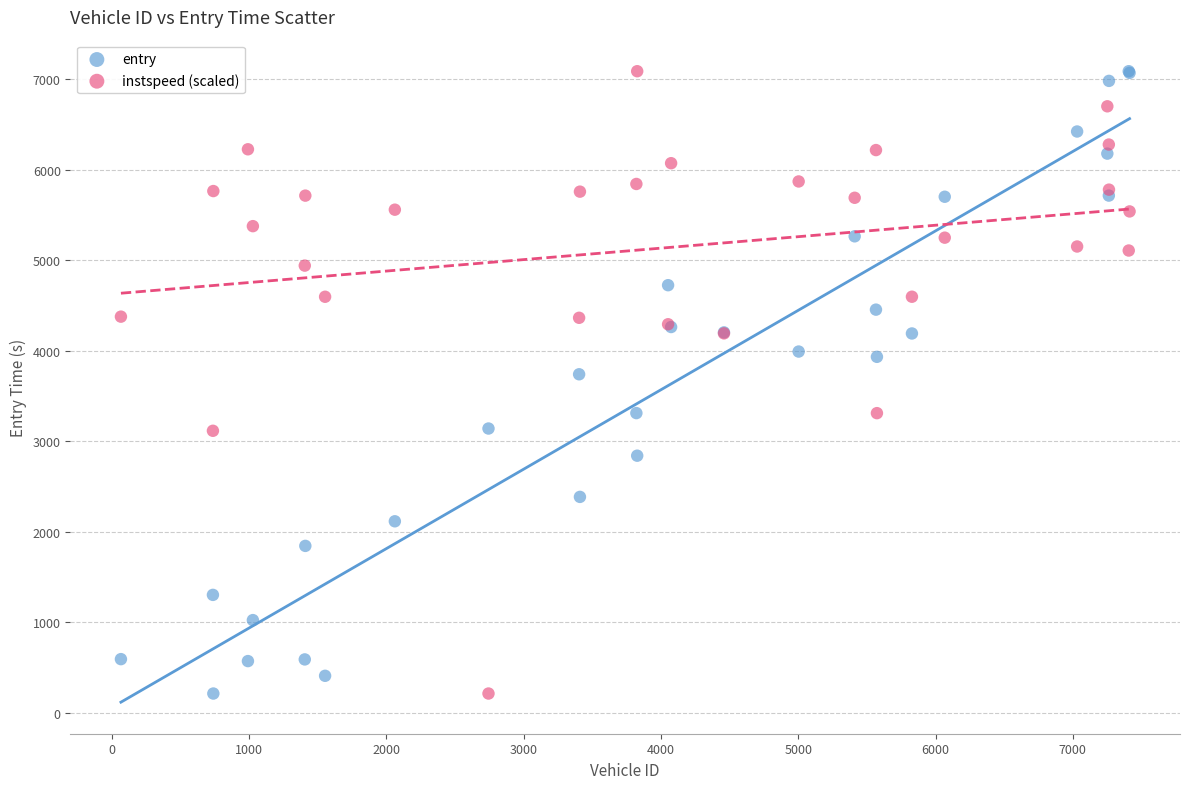

What is the X range (max minus min) for the scatter plot?

7346.0